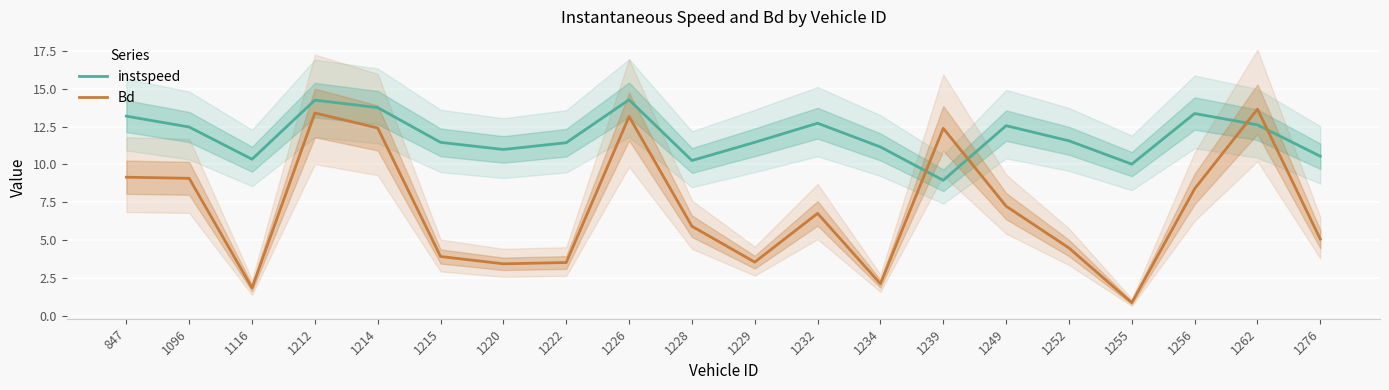

What is the value of the Bd point at the 6th from the left?

3.9